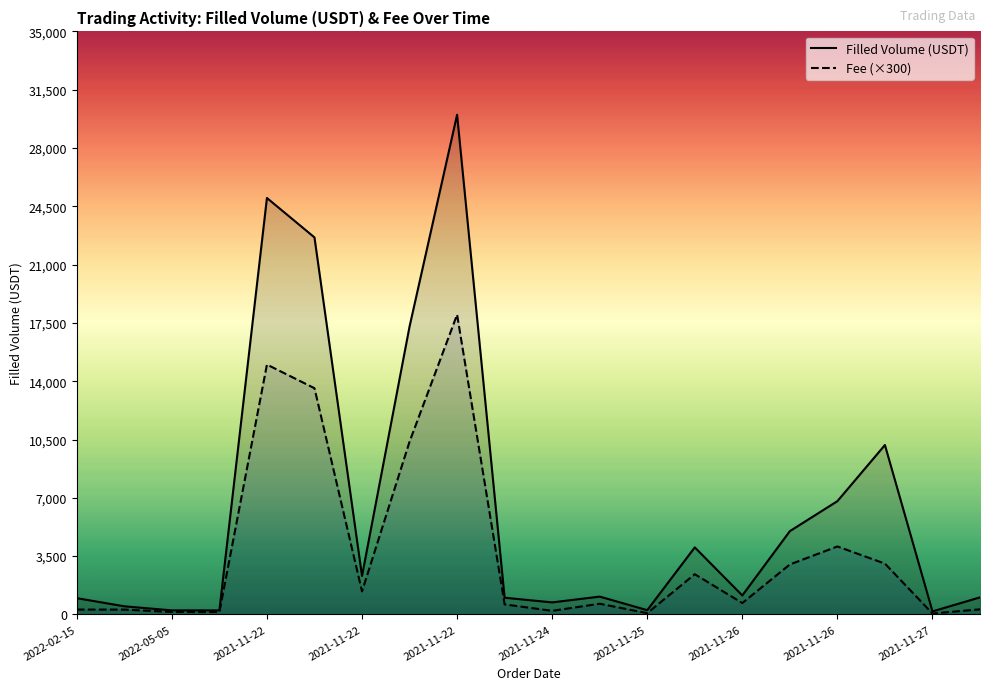

Does the chart display data point markers on the line(s)?

No